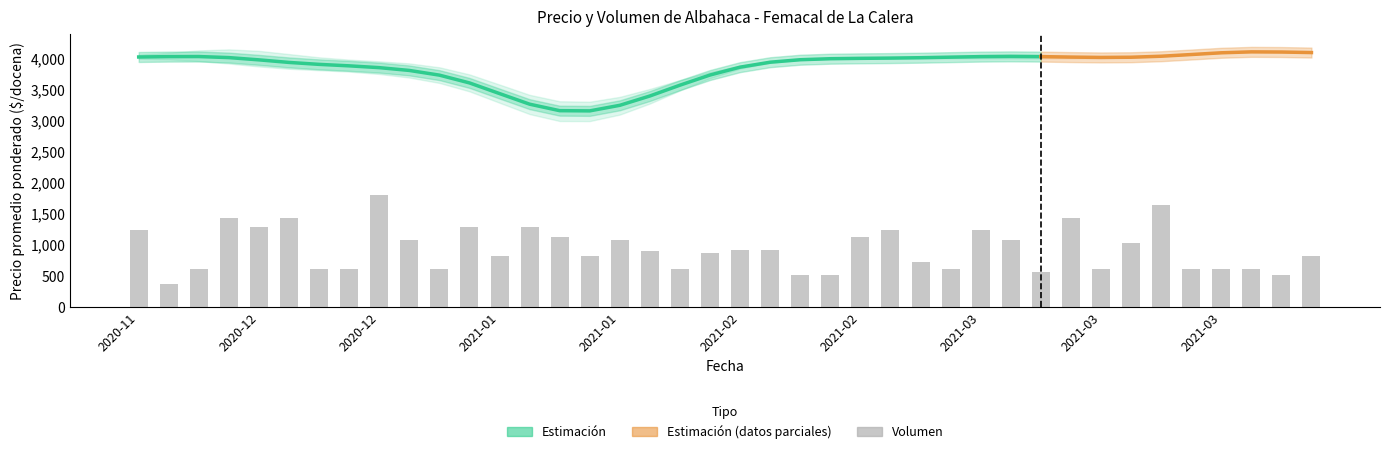

The Precio minimo series shows 1667 at 2021-04-27. True or false?

False